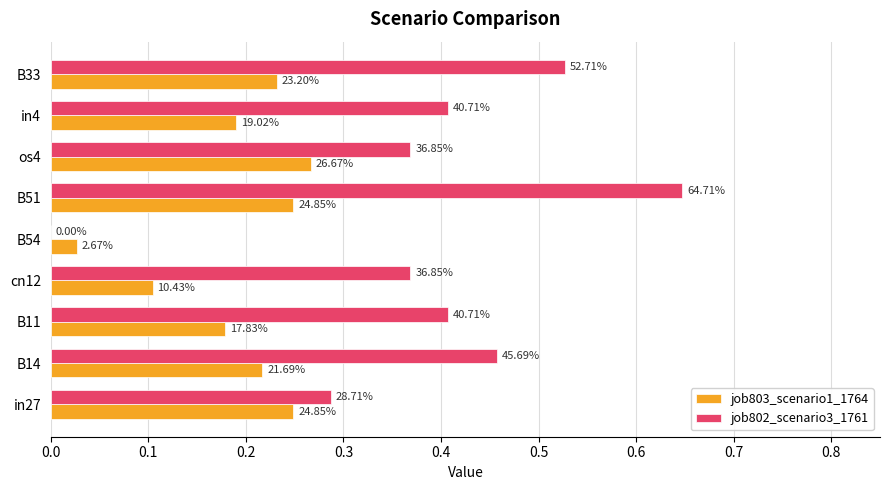

What are all the series names shown in the legend?

job803_scenario1_1764, job802_scenario3_1761